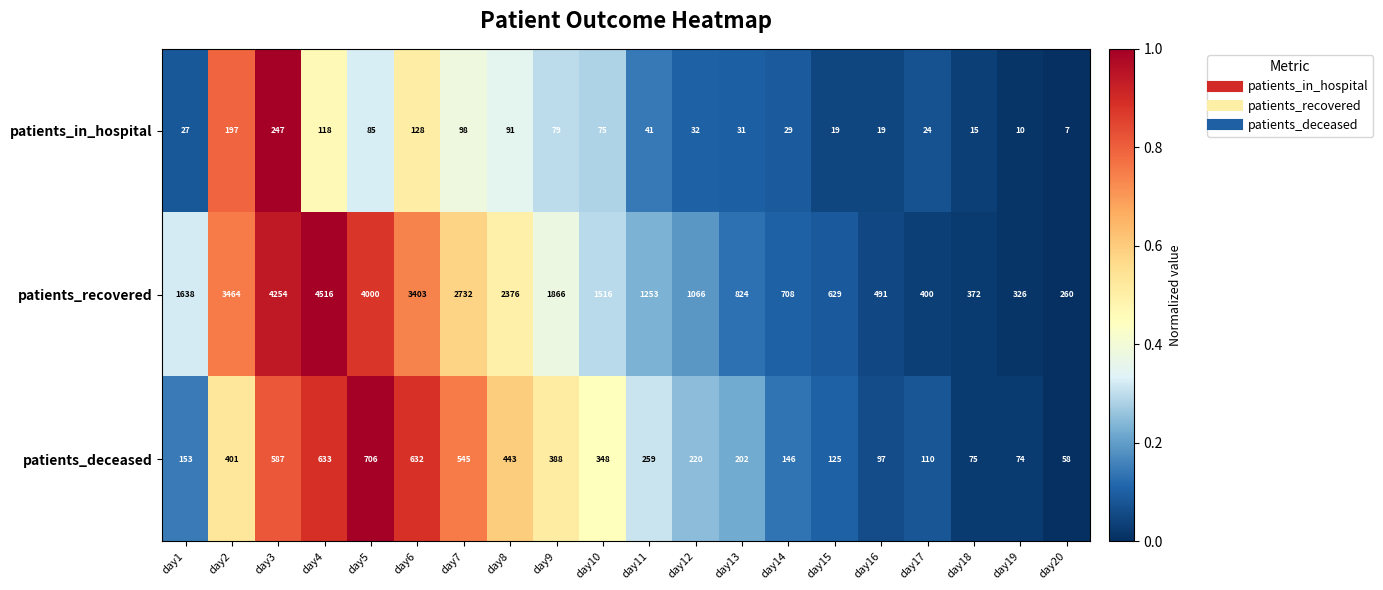

What is the average value of the patients_in_hospital series?

69